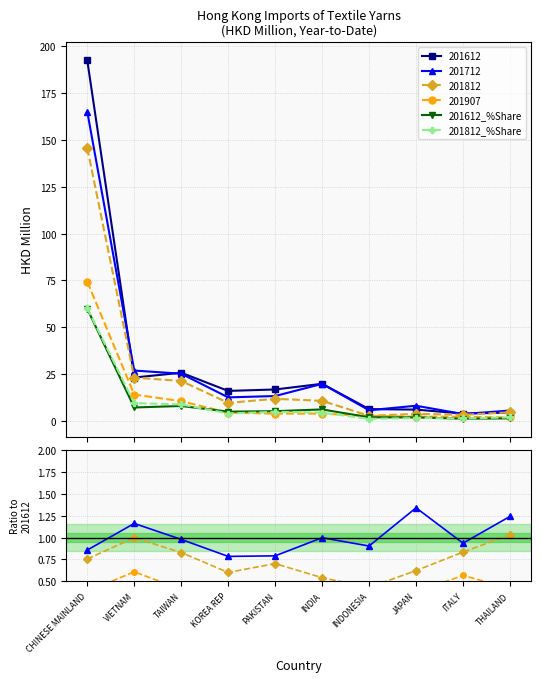

What is the label of the 1st point from the left?

CHINESE MAINLAND